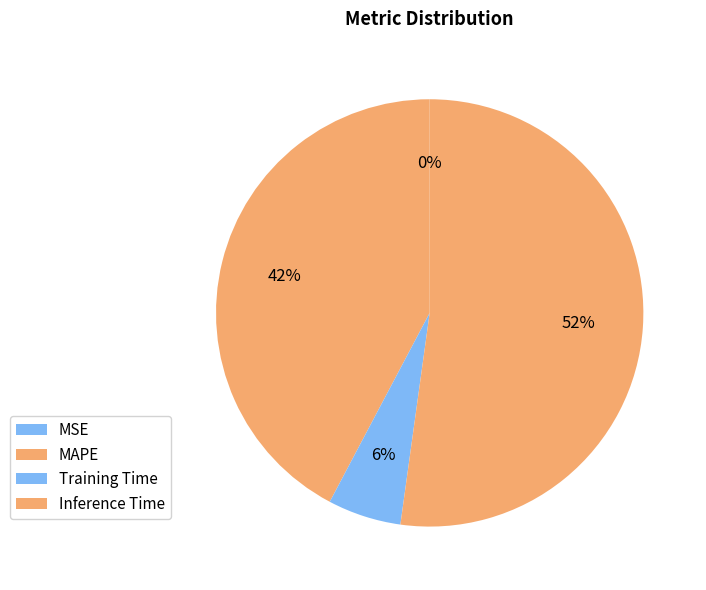

What is the change in value from MAPE to Training Time?

-0.7